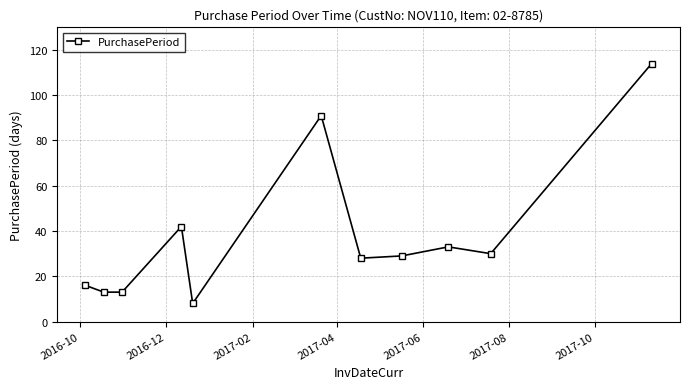

What is the difference between the second highest and second lowest values?

78